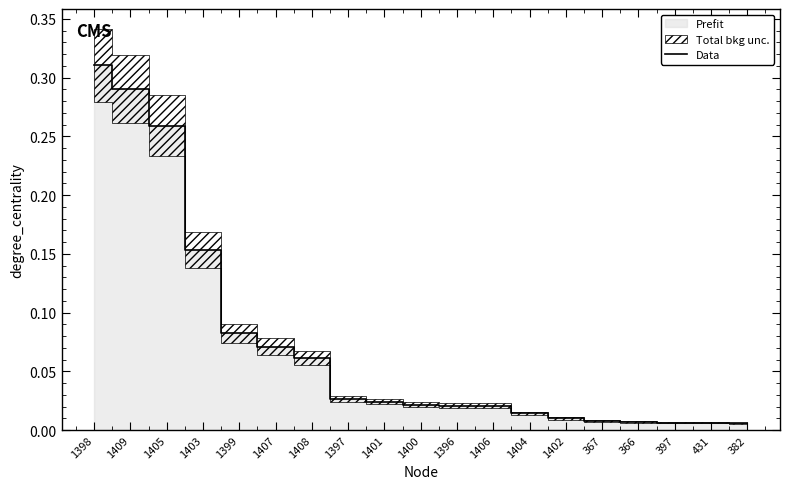

How many lines are shown in the chart?

1